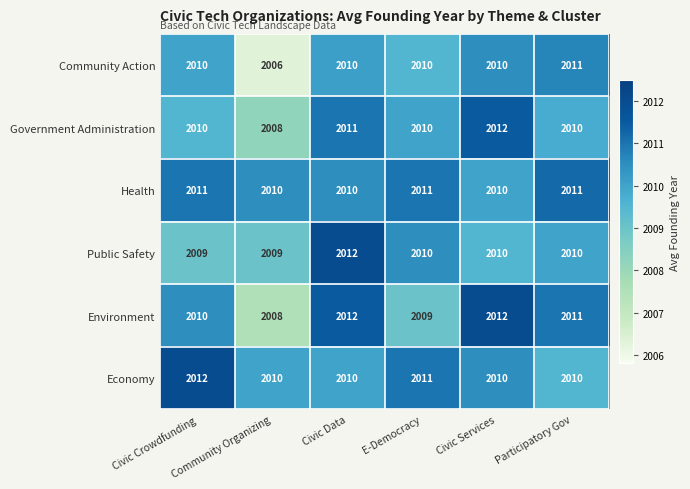

What is the difference between the maximum and minimum values in the Government Administration series?

4